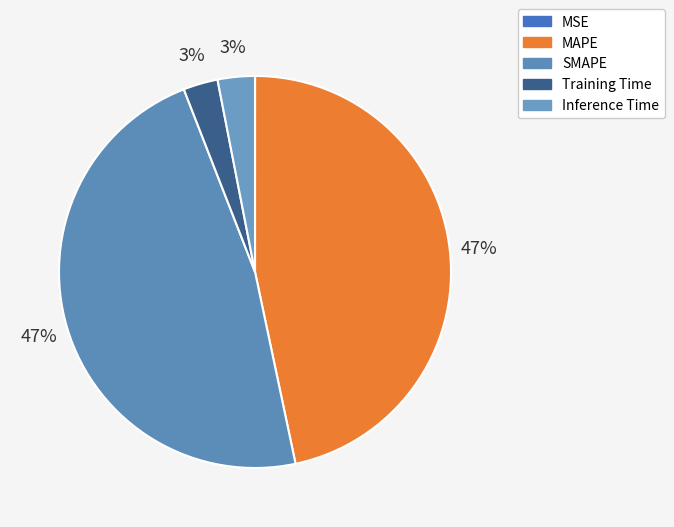

What portion of the pie excludes MAPE?

53.3%